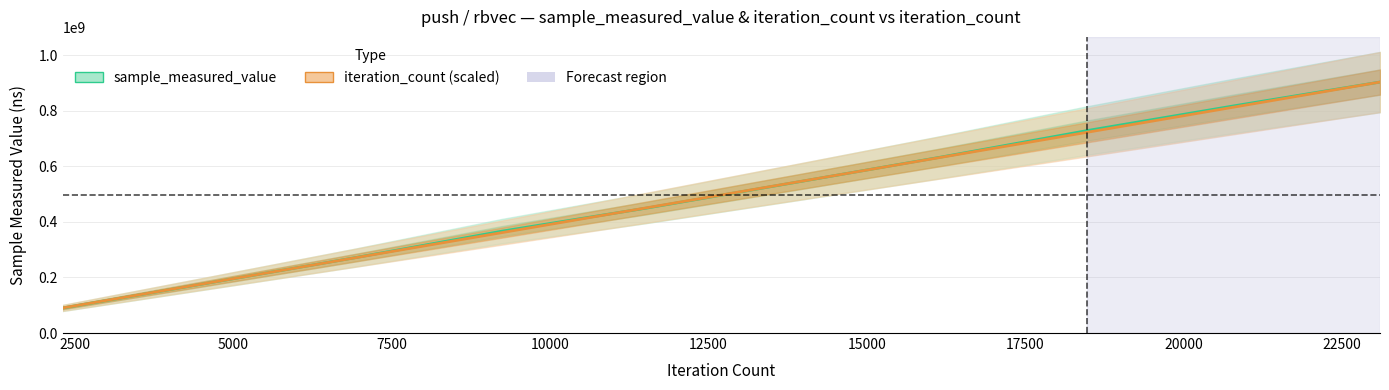

After their last crossing, which series has the higher values: iteration_count (scaled) or sample_measured_value?

sample_measured_value